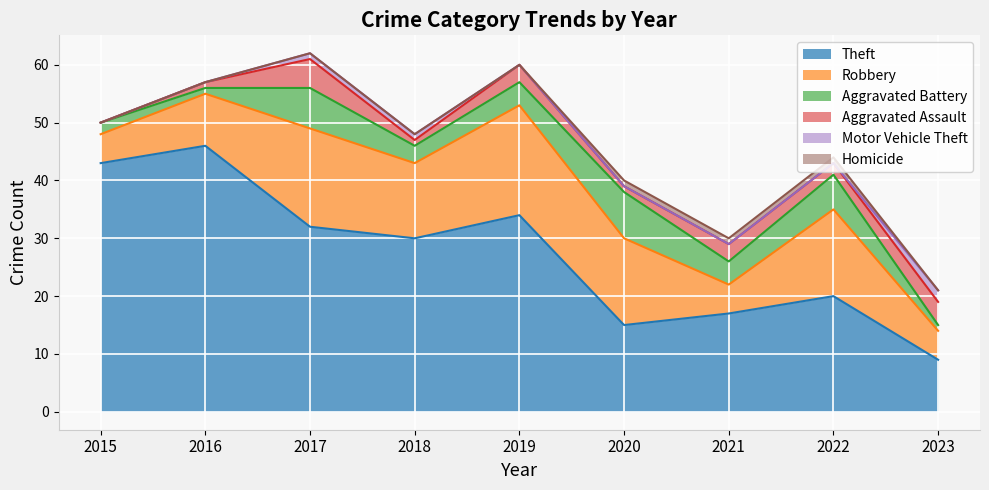

The value of Robbery at 2023 is 7. True or false?

False